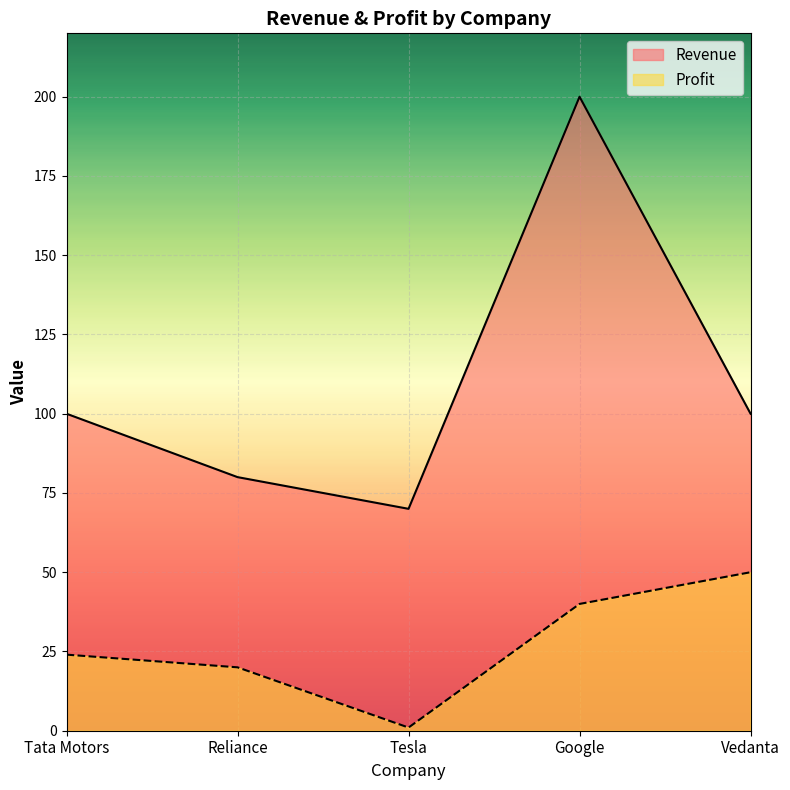

What is the label of the 1st point from the right?

Vedanta